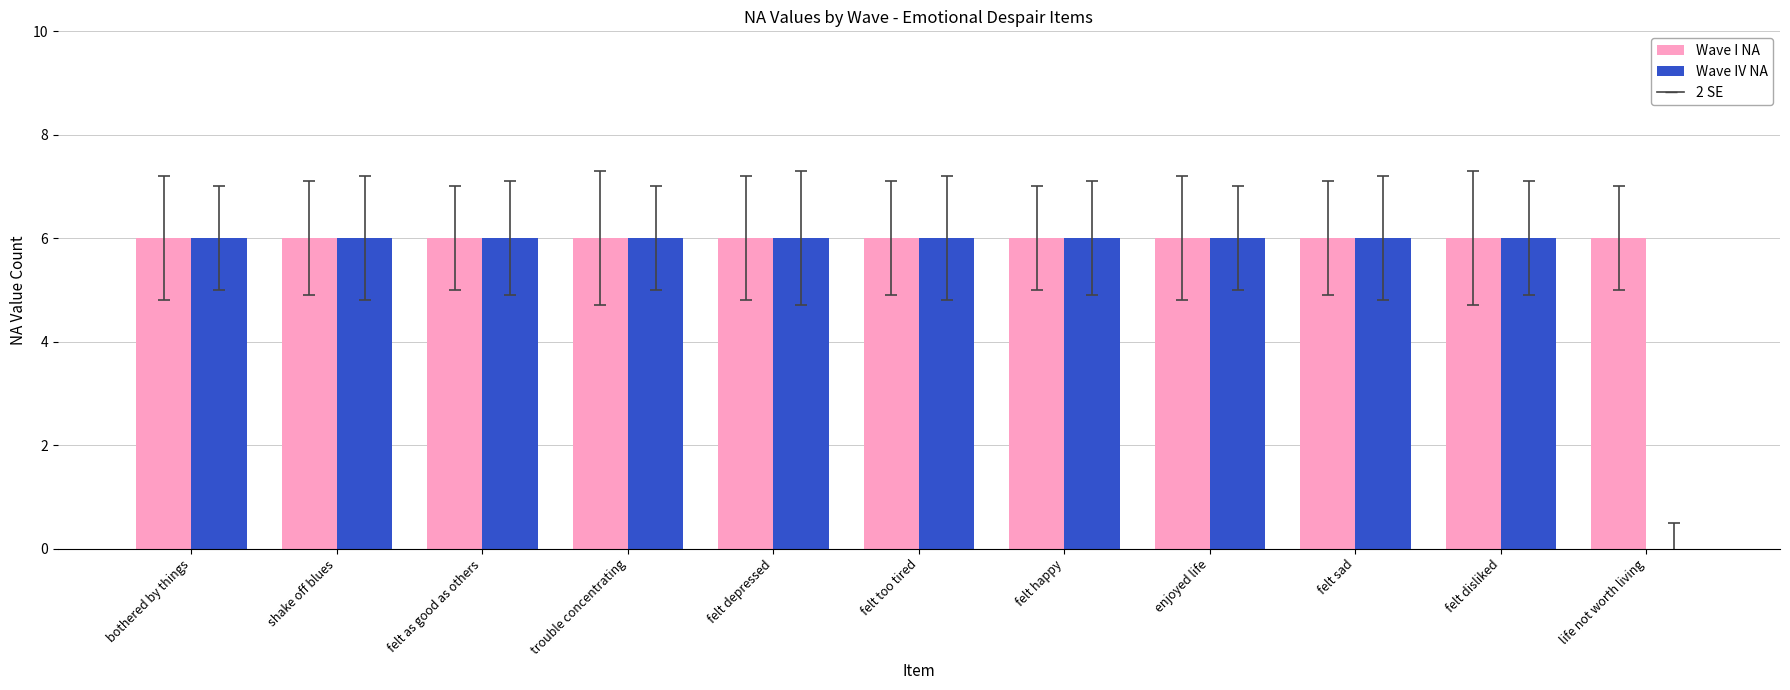

The value of Wave IV NA at shake off blues is 6. True or false?

True